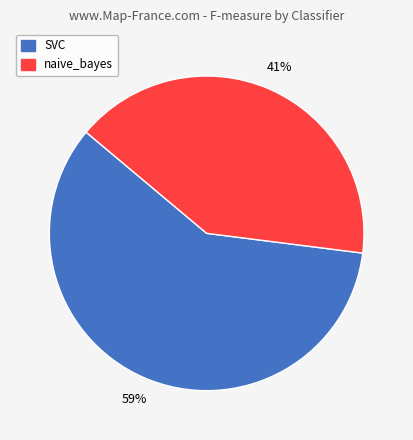

How many segments does this pie chart have?

2